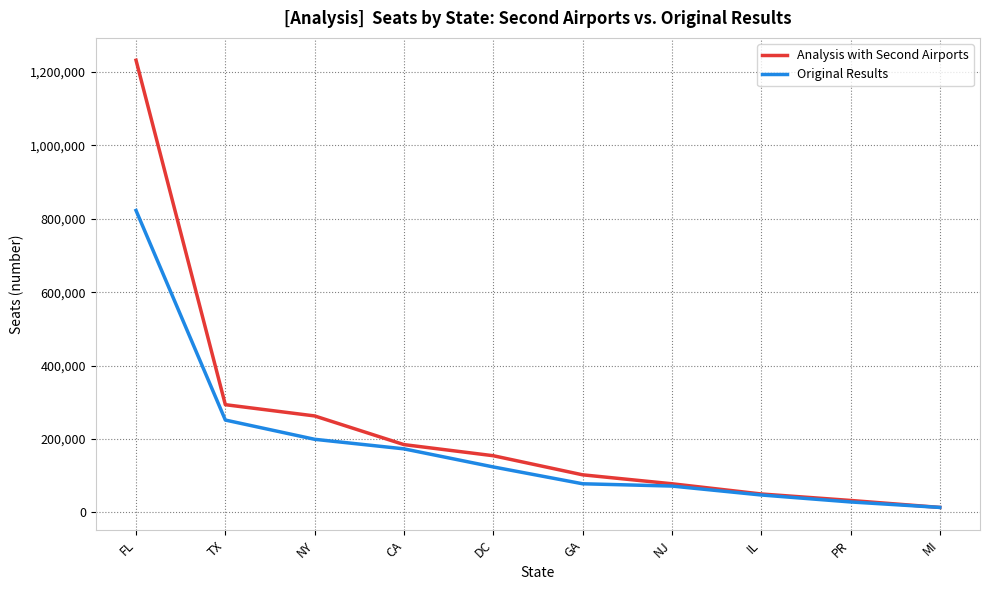

At which category is the sum across all series the highest?

FL